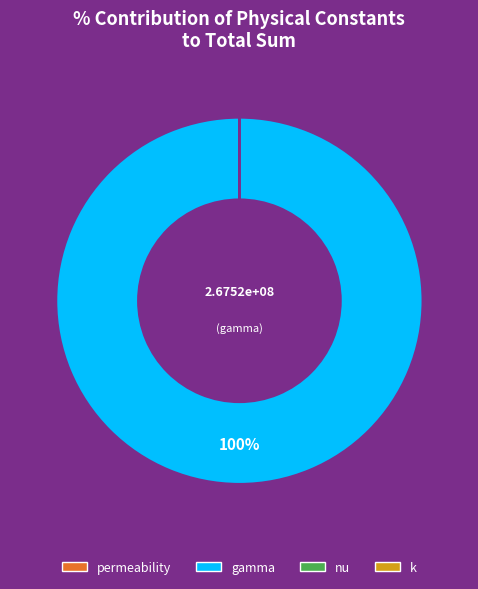

Which category has the biggest portion of the pie?

gamma